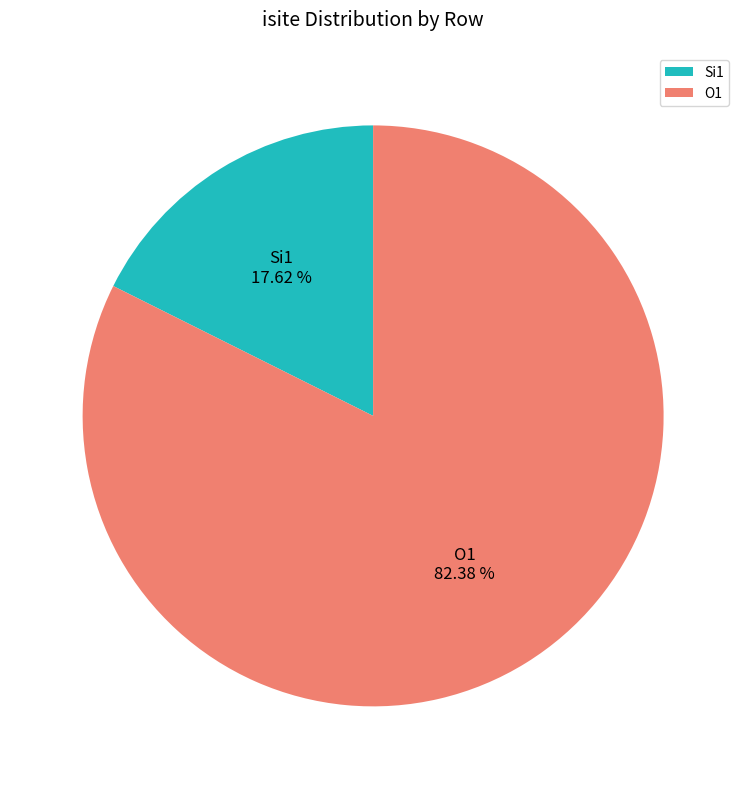

Do O1 and Si1 together represent more than half of the pie?

Yes